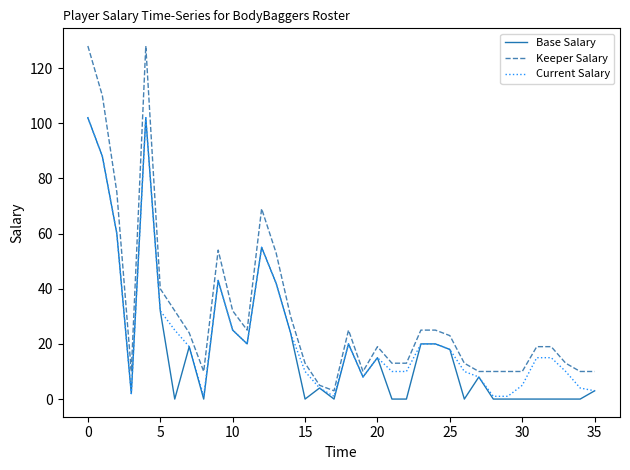

What is the lowest value of the Keeper Salary series?

3